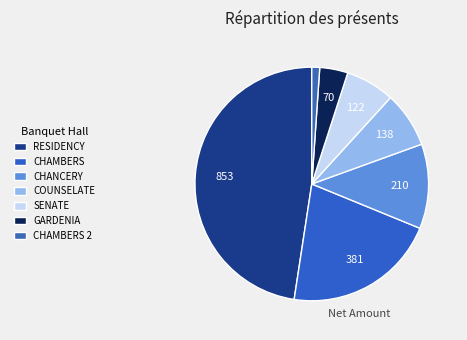

What is the smallest slice in the pie chart?

CHAMBERS 2